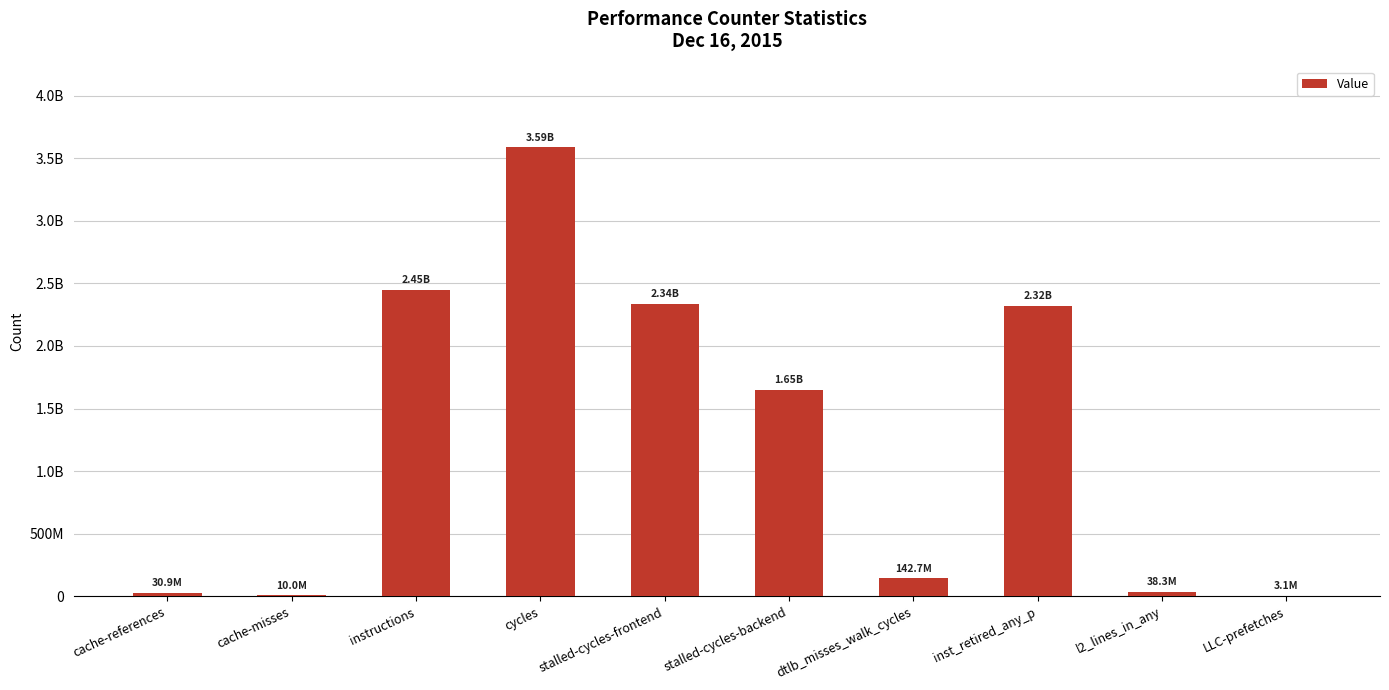

Are the bars horizontal?

No